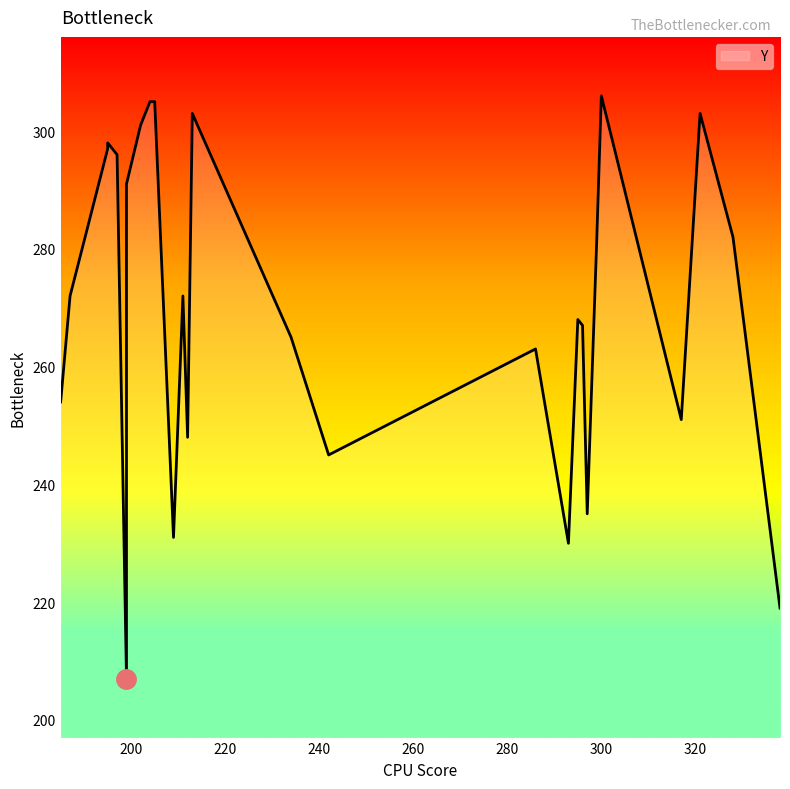

Rank the categories by value from highest to lowest.

300, 204, 205, 213, 321, 202, 195, 195, 197, 199, 328, 299, 187, 211, 295, 296, 234, 286, 185, 317, 212, 242, 297, 209, 293, 338, 199